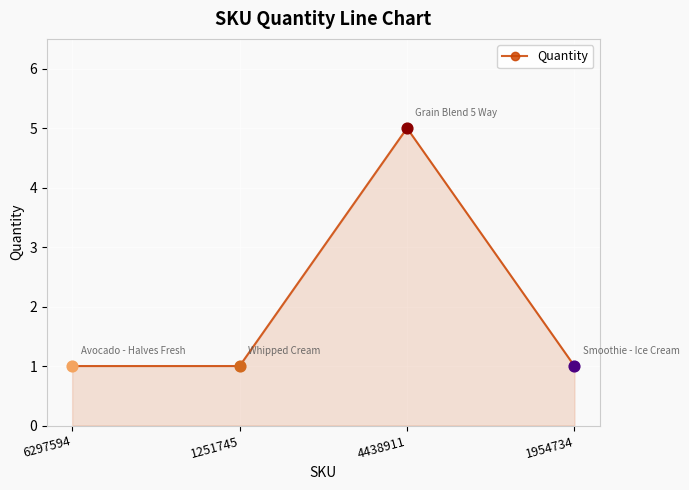

Between 6297594 and 4438911, which is larger?

4438911